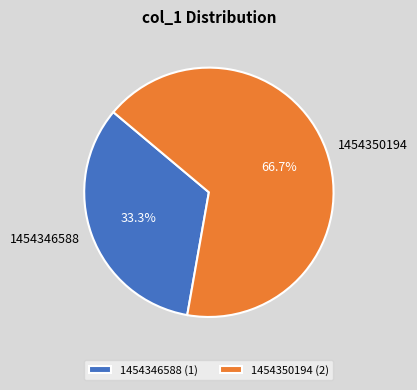

Rank the categories by value from lowest to highest.

1454346588, 1454350194